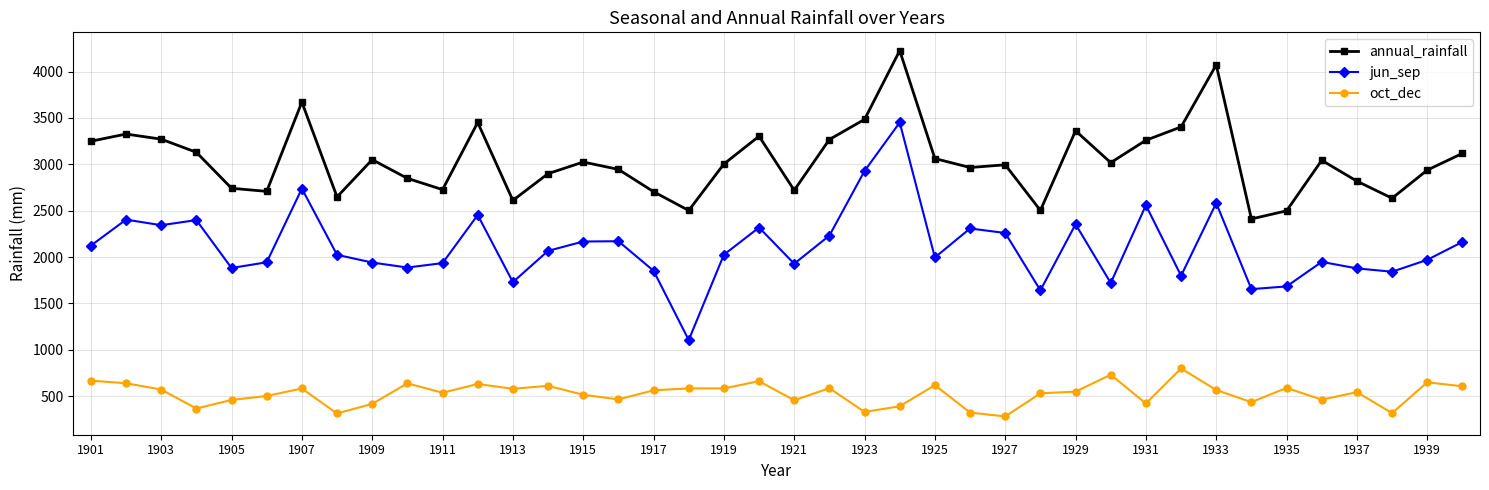

How many series are shown in this chart?

3